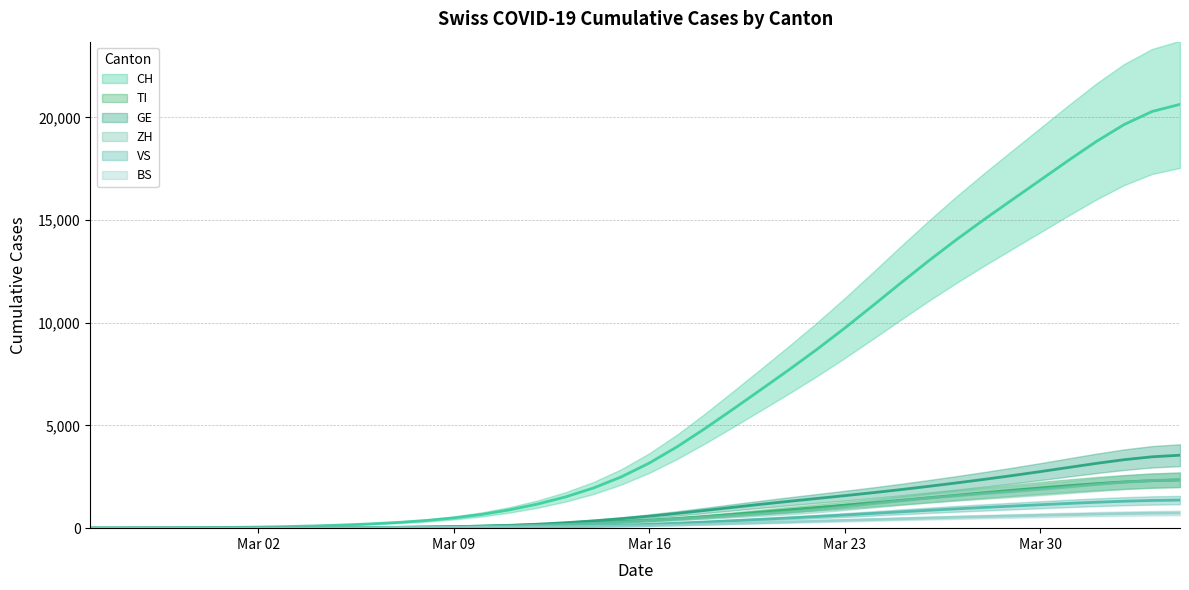

Does the chart display data point markers on the line(s)?

No